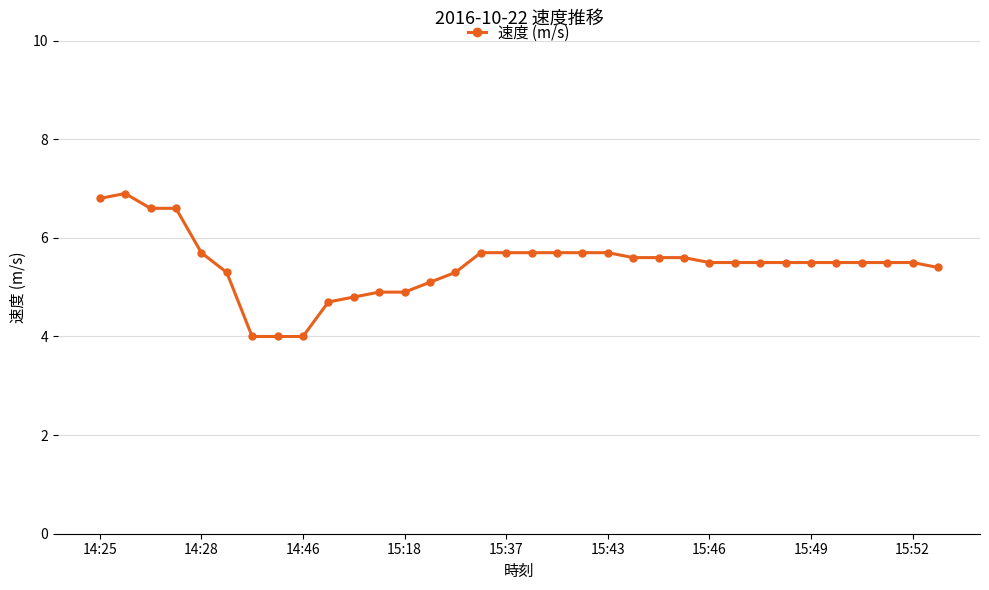

What is the difference between the second highest and second lowest values?

2.8